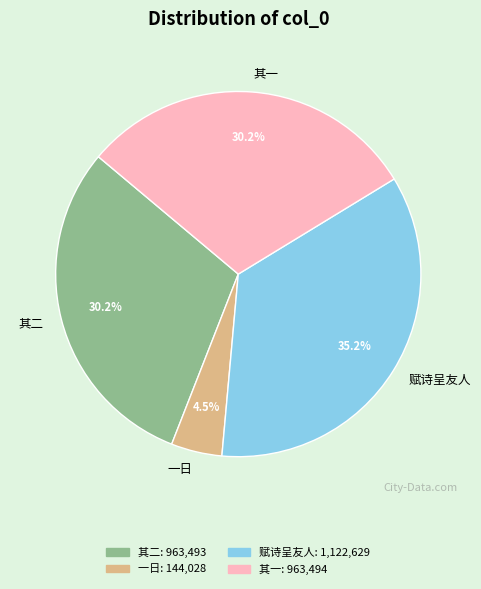

Which slice is the largest?

赋诗呈友人